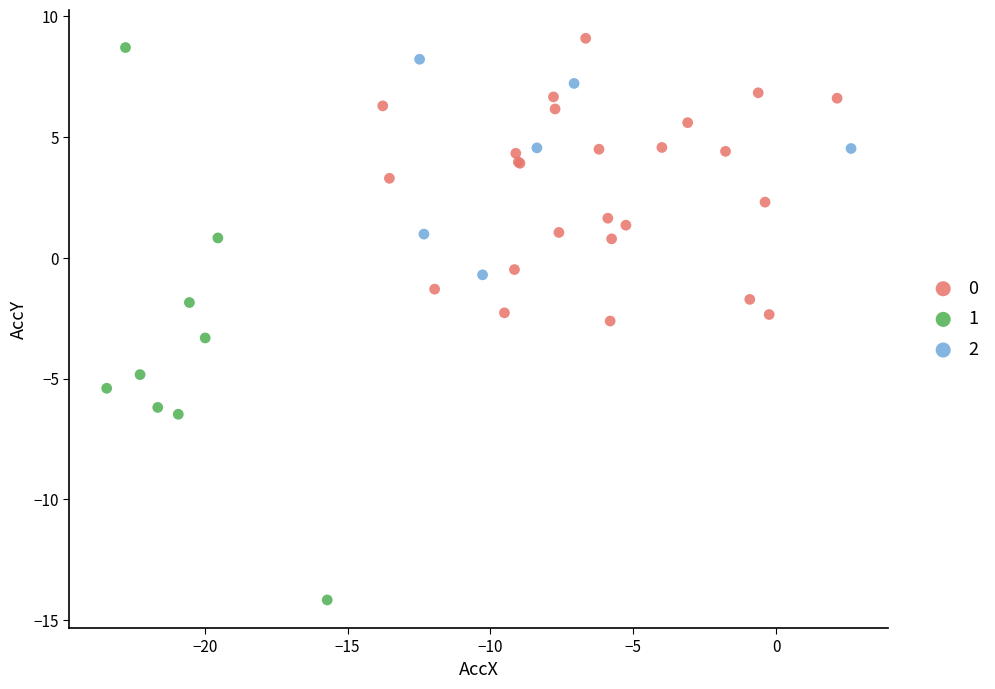

Which series contains the highest Y value?

0